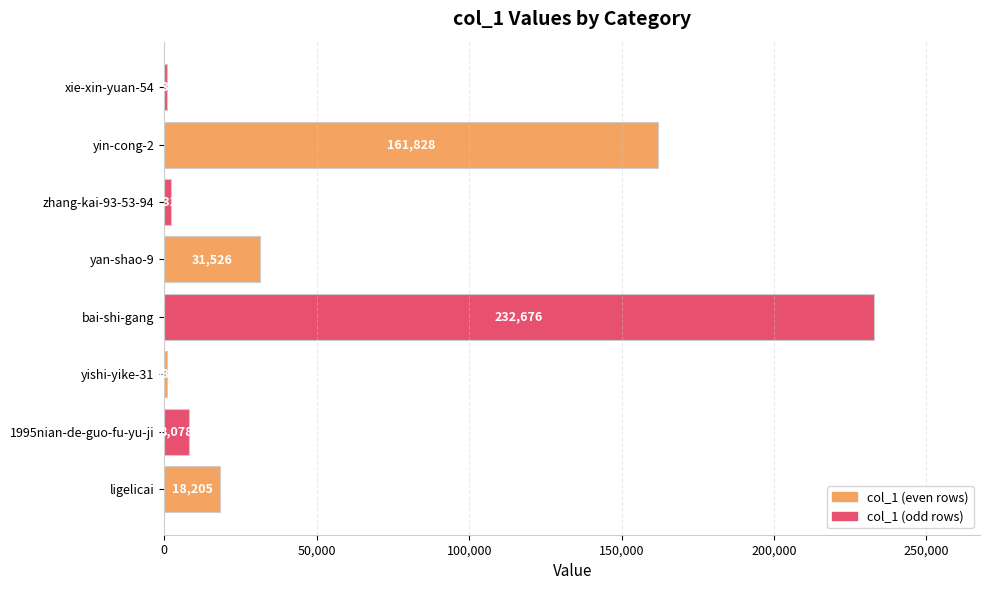

What is the sum of the values at ligelicai and zhang-kai-93-53-94?

20532